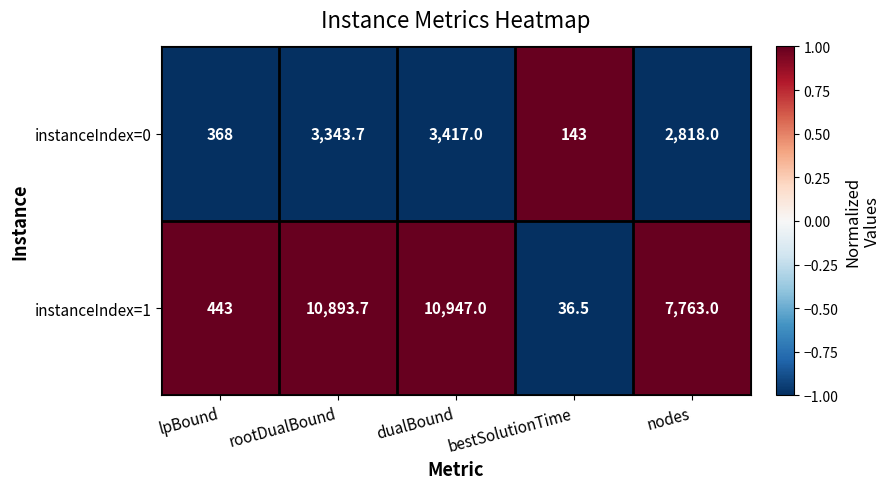

Count the number of data series in this chart.

2